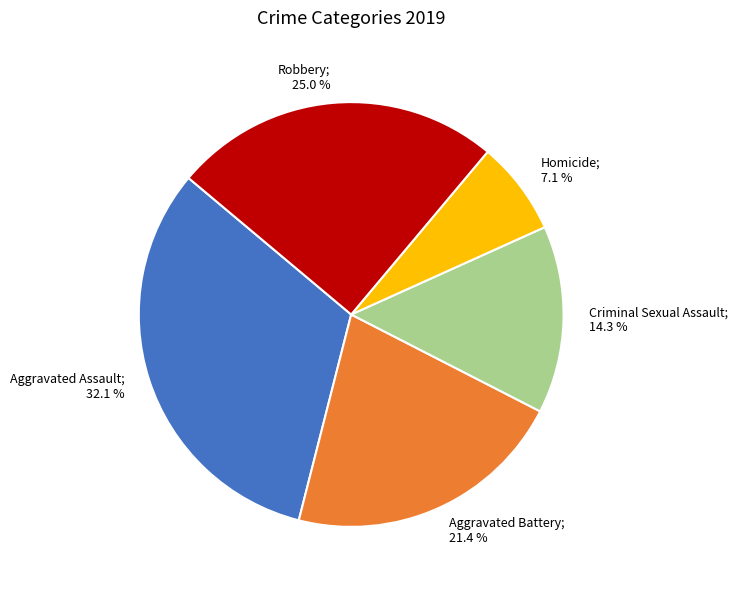

Does any single category account for the majority?

No